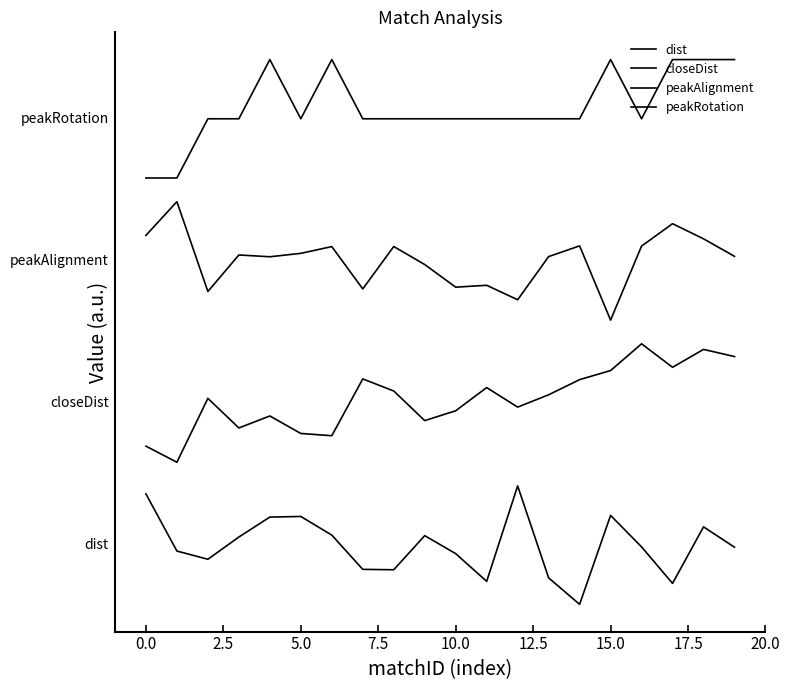

Does the chart display data point markers on the line(s)?

No